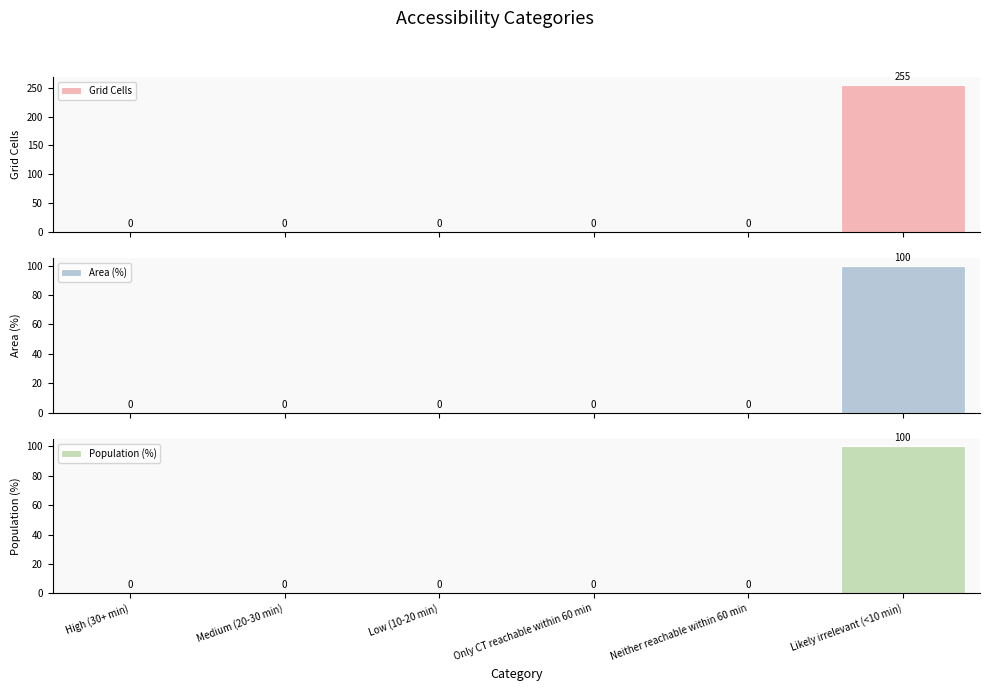

Which has a higher value, Low (10-20 min) or Likely irrelevant (<10 min)?

Likely irrelevant (<10 min)